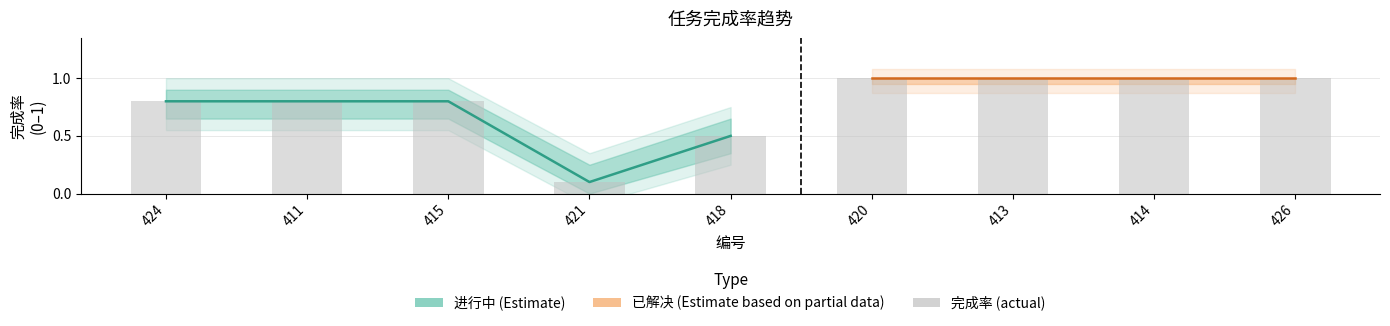

How many values in 完成率_lower are above zero?

8